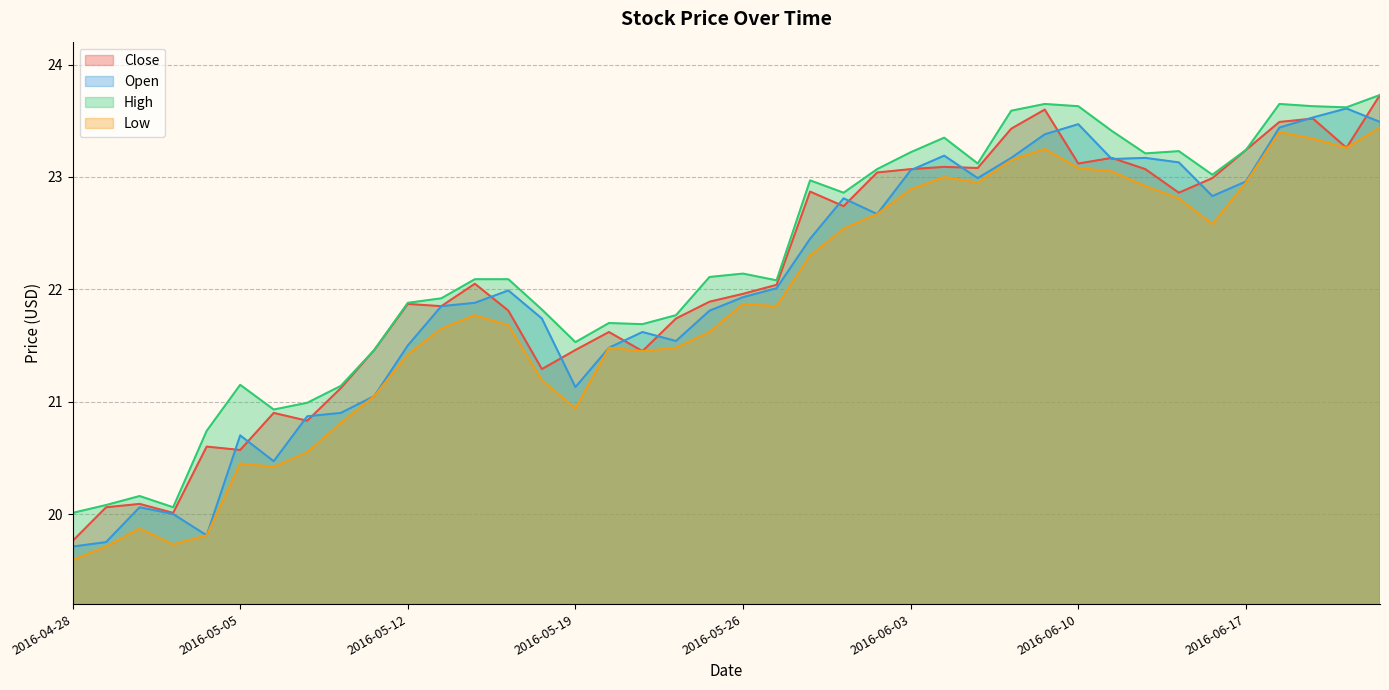

Does the chart display data point markers on the line(s)?

No